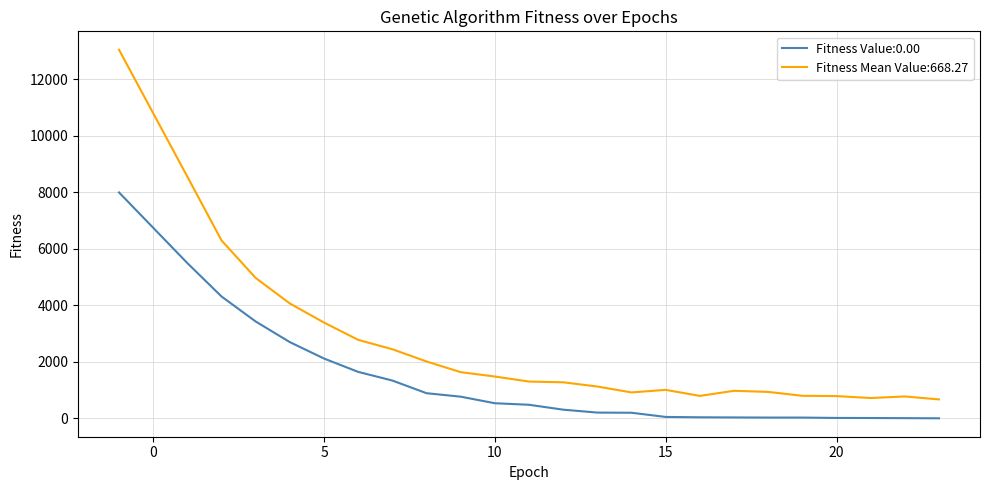

Which series has the largest range (max minus min)?

Fitness Mean Value:668.27